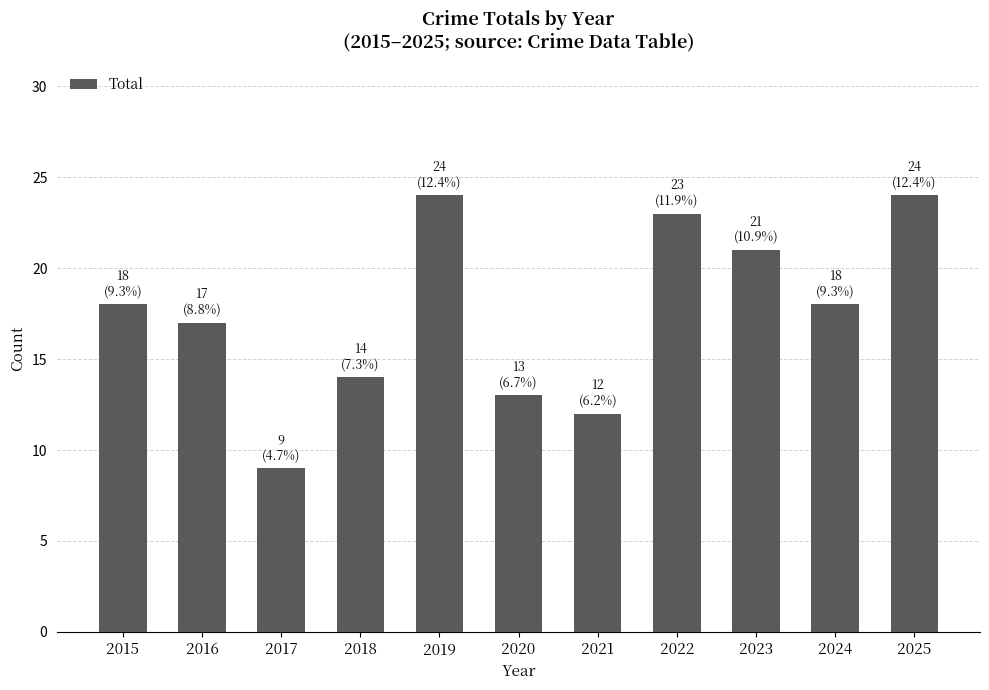

Reading right to left, list all the values displayed in this chart.

2025=24	2024=18	2023=21	2022=23	2021=12	2020=13	2019=24	2018=14	2017=9	2016=17	2015=18